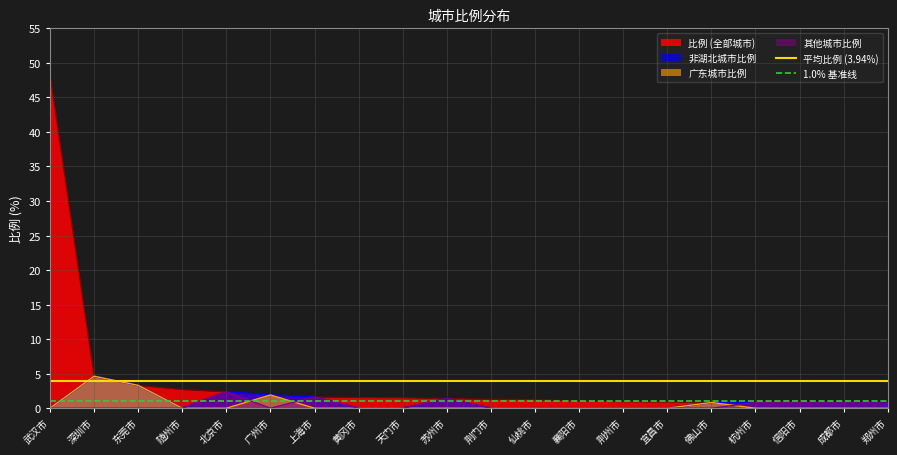

Which category has the highest value in the 1.0% 基准线 series?

武汉市